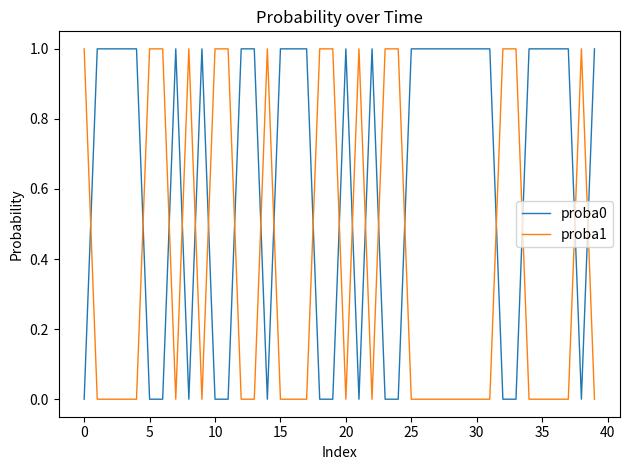

List the series in order of their overall mean, lowest first.

proba1, proba0